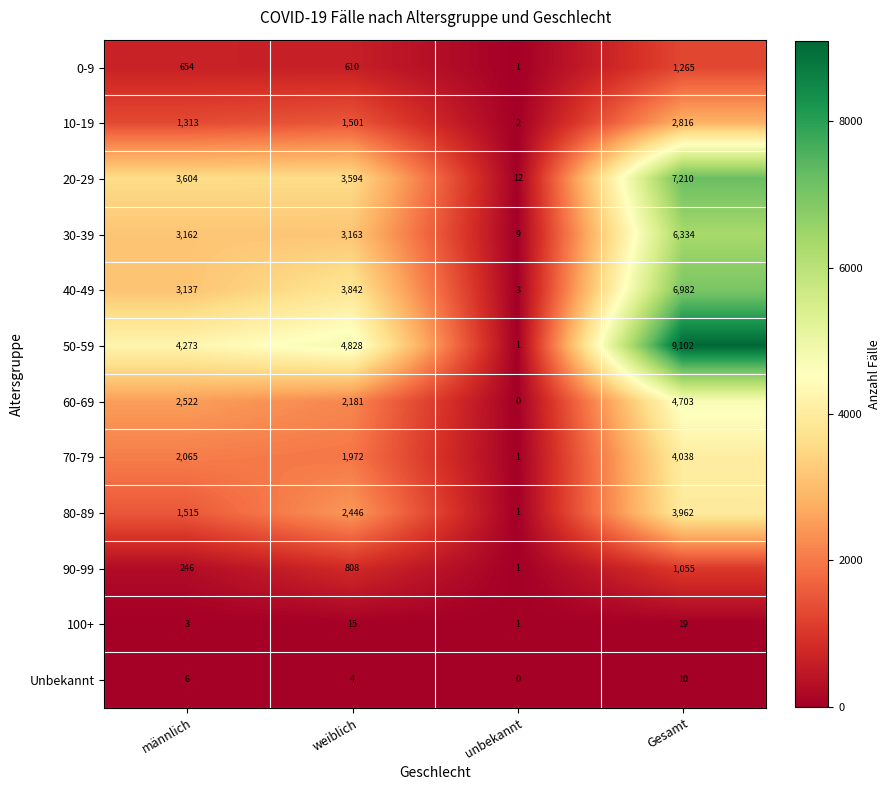

Rank the series at Gesamt from lowest to highest value.

Unbekannt, 100+, 90-99, 0-9, 10-19, 80-89, 70-79, 60-69, 30-39, 40-49, 20-29, 50-59